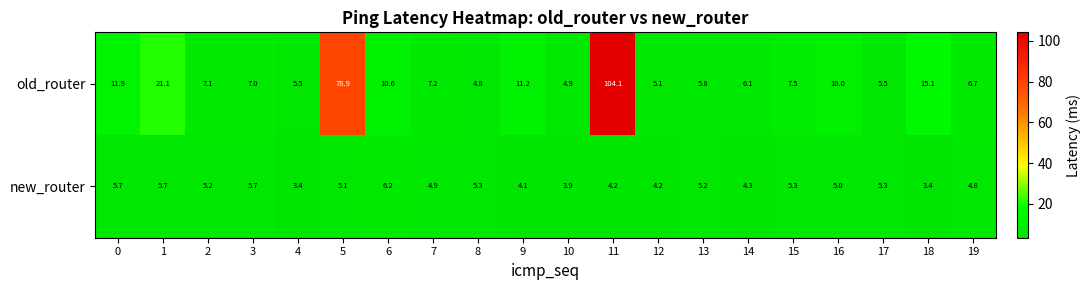

Read the old_router value at 10.

4.9